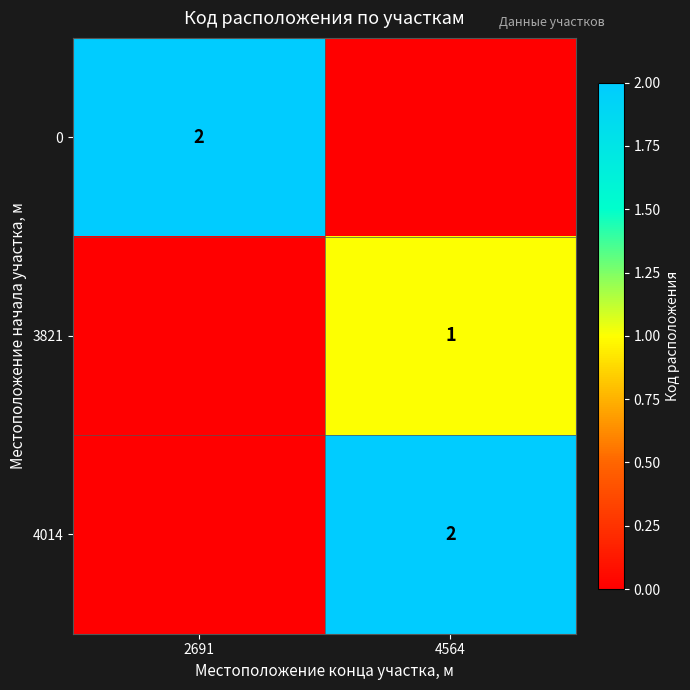

Is it true that 0 equals 1 at 2691?

False